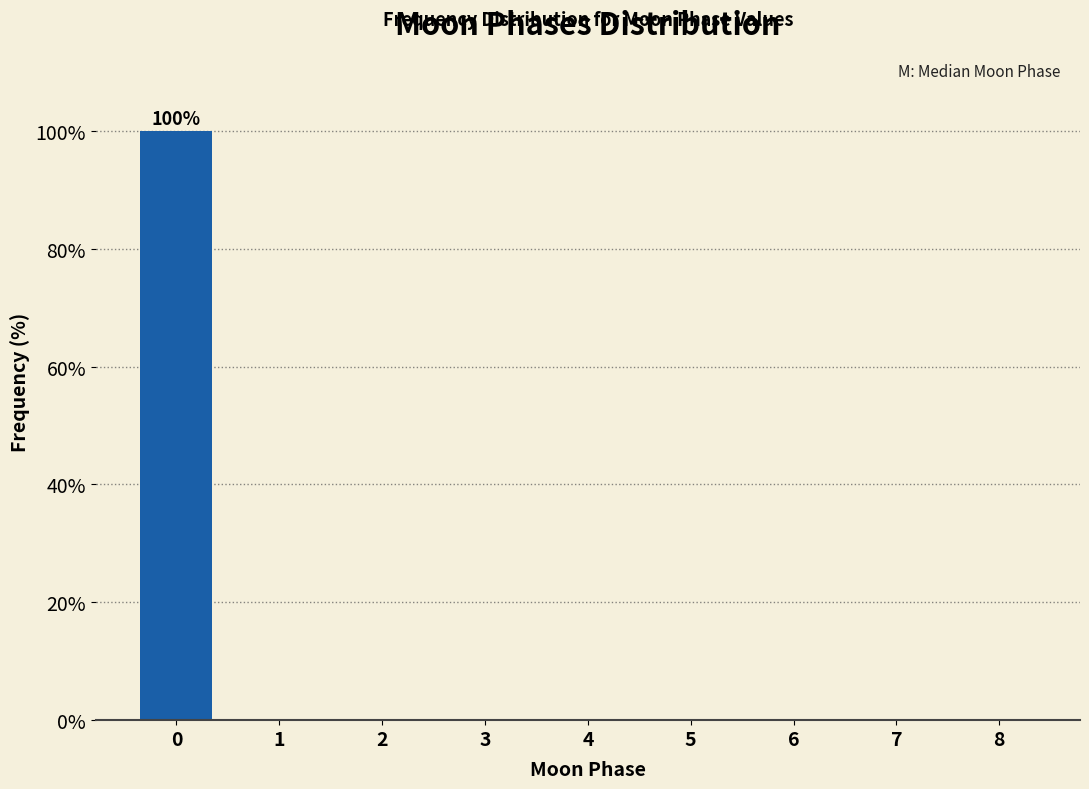

Reading left to right, transcribe all the data shown in this chart.

0=100	1=0	2=0	3=0	4=0	5=0	6=0	7=0	8=0